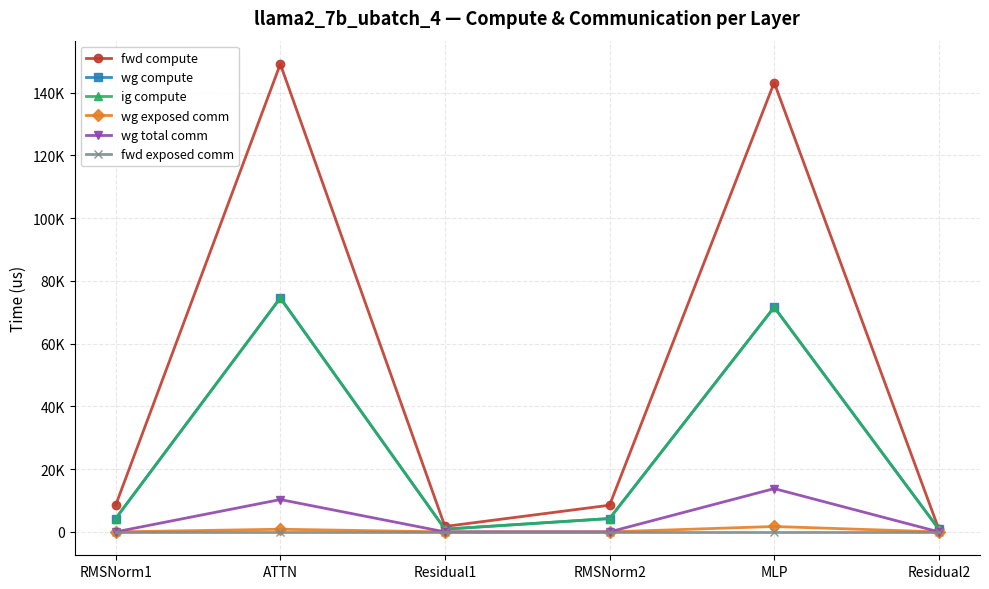

What are all the series names shown in the legend?

fwd compute, wg compute, ig compute, wg exposed comm, wg total comm, fwd exposed comm